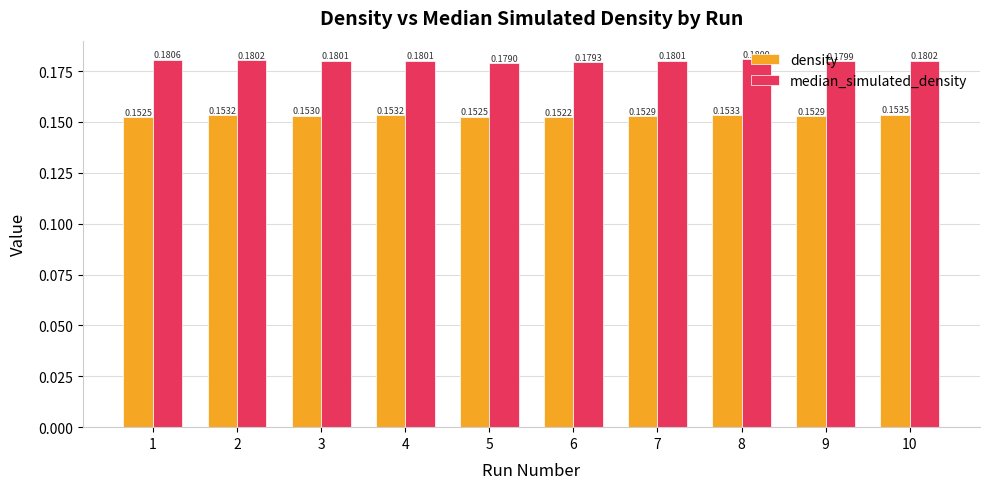

At how many categories does at least one series exceed 0?

10